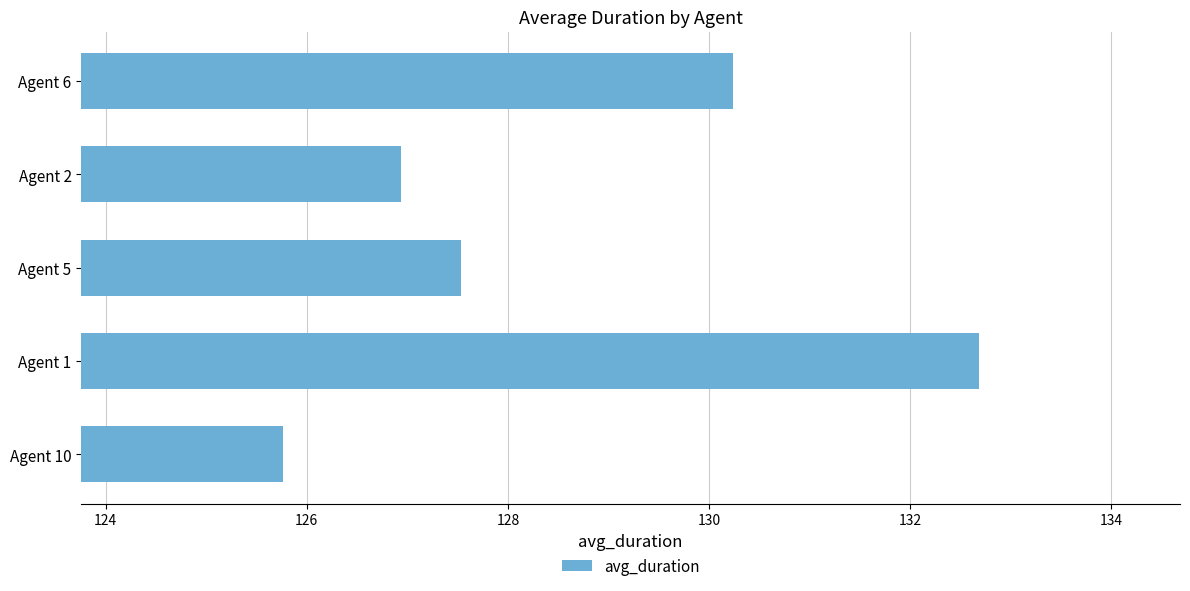

Rank the categories by value from highest to lowest.

Agent 1, Agent 6, Agent 5, Agent 2, Agent 10